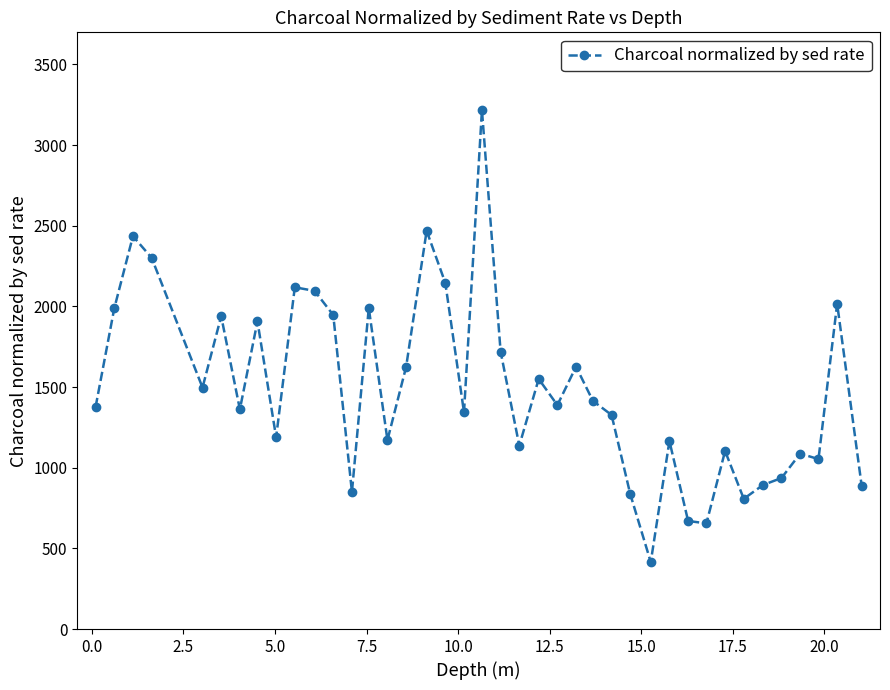

What is the sum of all values?

59649.7